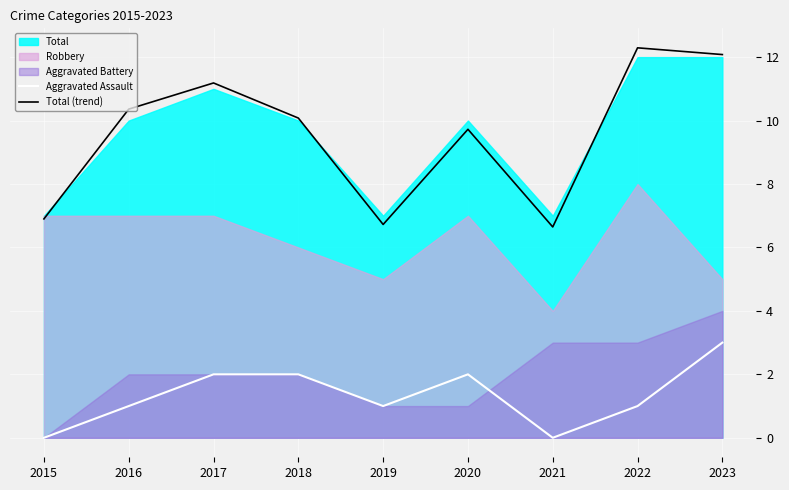

How many categories are shown in the chart?

9